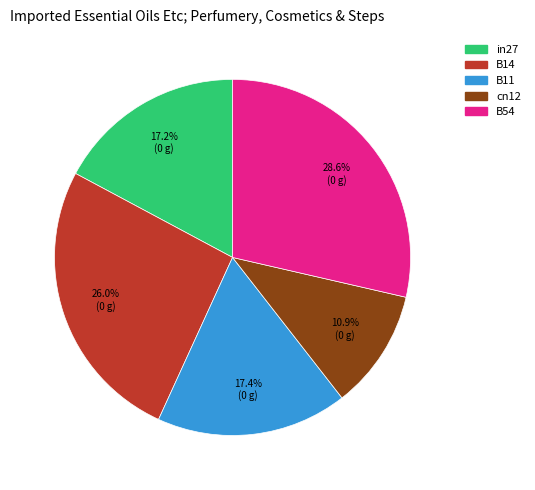

What is the ratio of the value at cn12 to the value at B14?

0.4